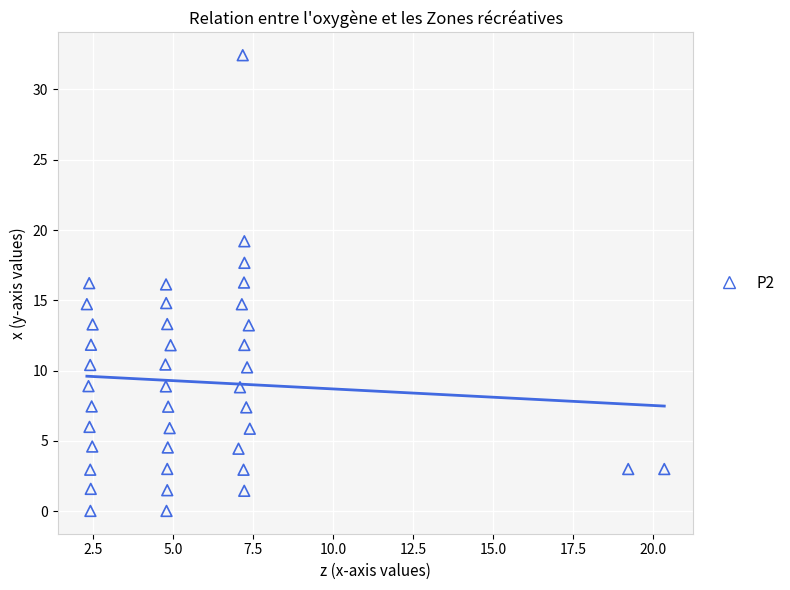

What is the range of Y values (max minus min)?

32.4